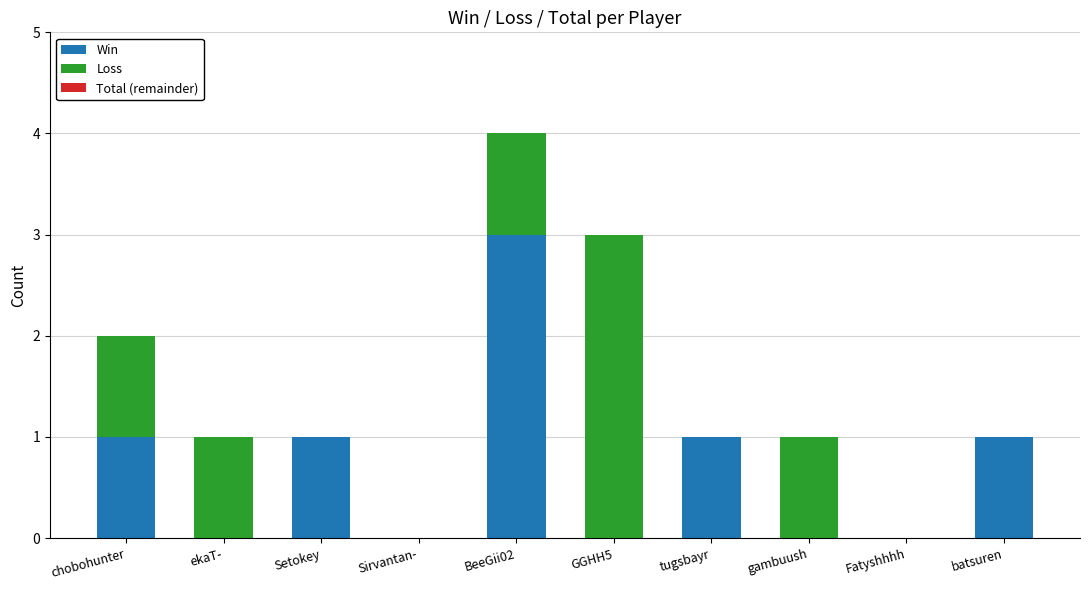

What is the sum of all Win values?

7